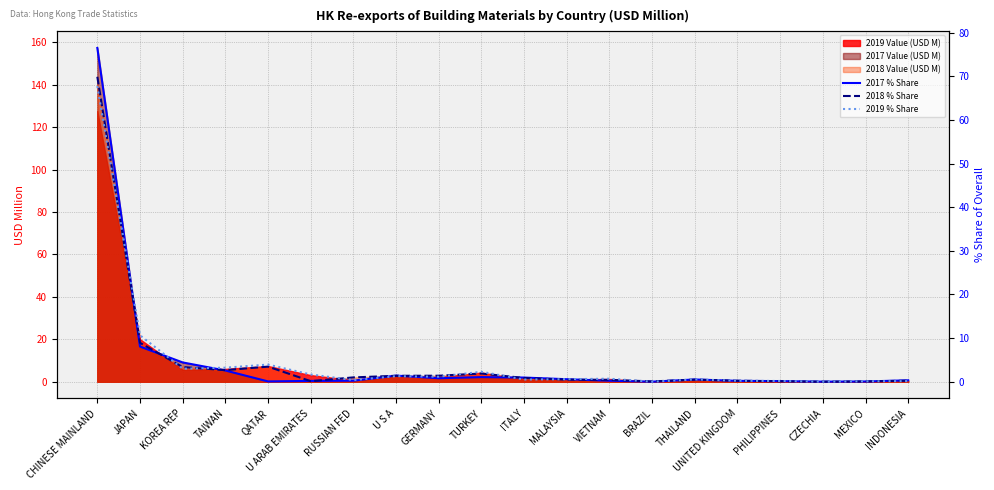

Rank the series at CZECHIA from highest to lowest value.

2017 % Share, 2018 % Share, 2019 % Share